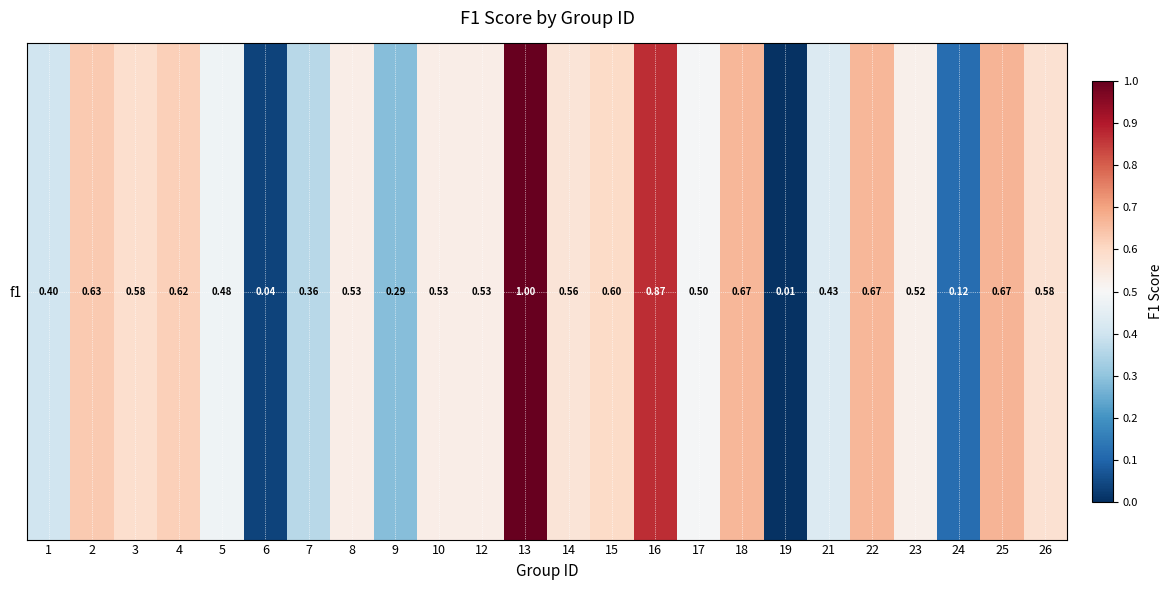

What is the change in value from 9 to 16?

+0.6